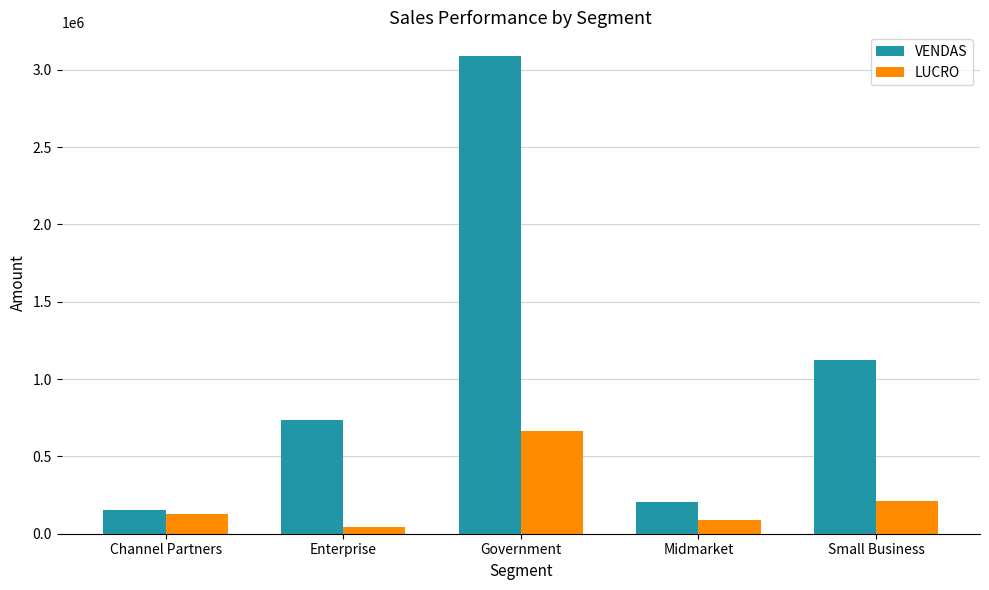

Which category has the lowest value in the LUCRO series?

Enterprise